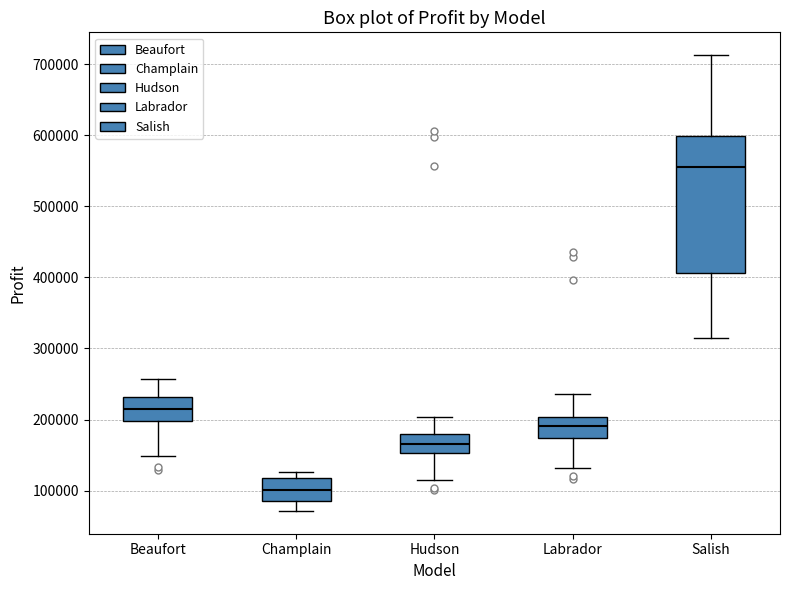

Reading left to right, transcribe this box plot: for each box, give where its median line is, the range the box spans, and where its two whiskers end, as read against the y-axis. The values are not printed on the chart, so give them approximately, as read against the axis.

Beaufort: median 220000, box 200000 to 230000, whiskers 150000 to 260000
Champlain: median 100000, box 90000 to 120000, whiskers 70000 to 130000
Hudson: median 170000, box 150000 to 180000, whiskers 120000 to 200000
Labrador: median 190000, box 170000 to 200000, whiskers 130000 to 240000
Salish: median 560000, box 410000 to 600000, whiskers 320000 to 710000